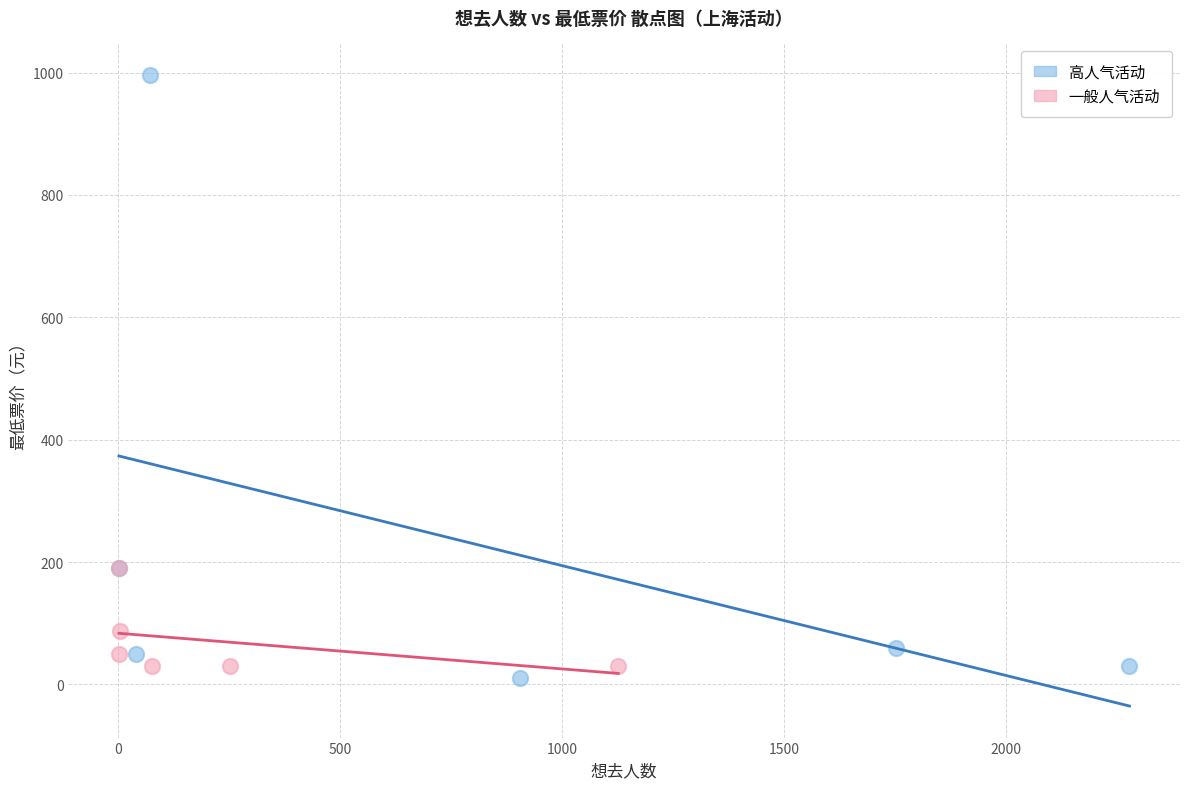

Which series contains the highest Y value?

高人气活动